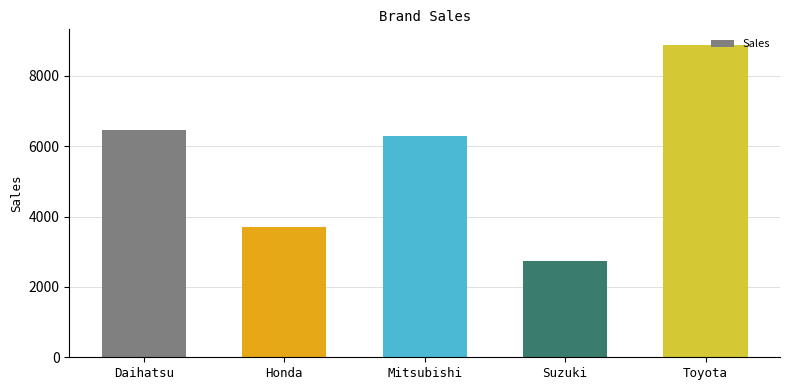

Does the chart contain stacked bars?

No